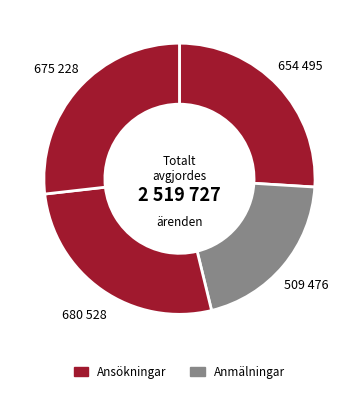

Is there a majority slice in this chart?

No